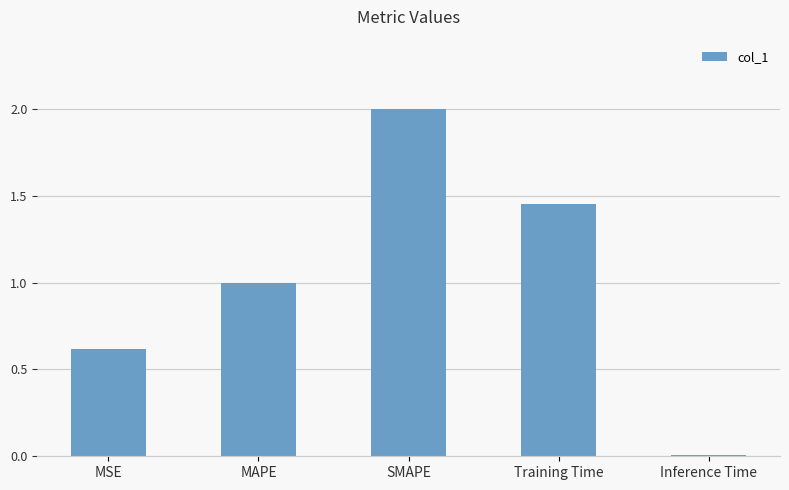

What is the difference between the maximum and minimum values?

2.0